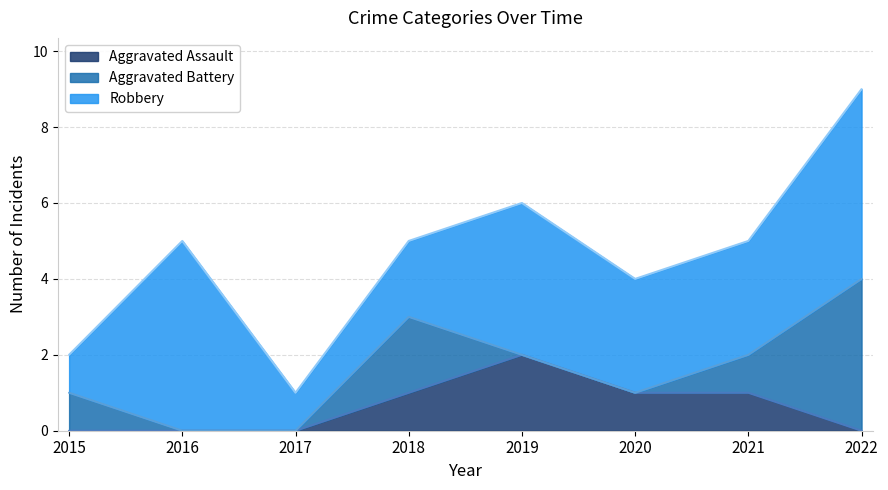

True or false: Robbery and Aggravated Assault cross at least once.

False